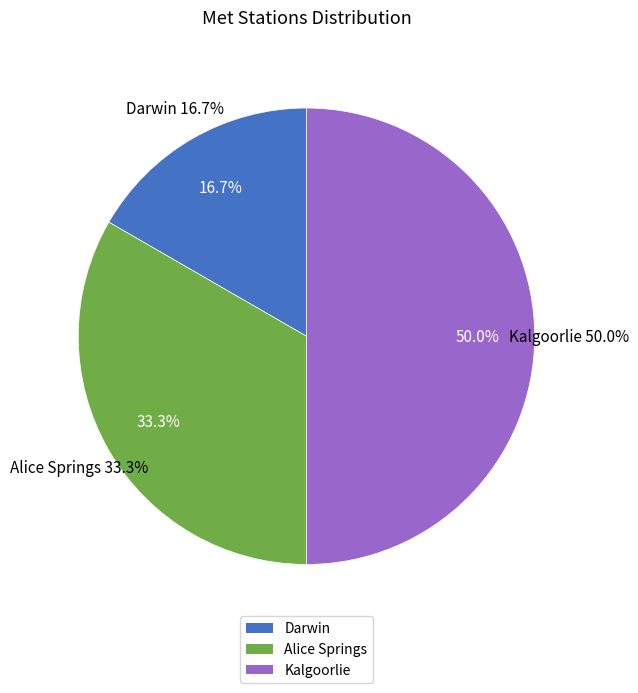

Which category has the biggest portion of the pie?

Kalgoorlie